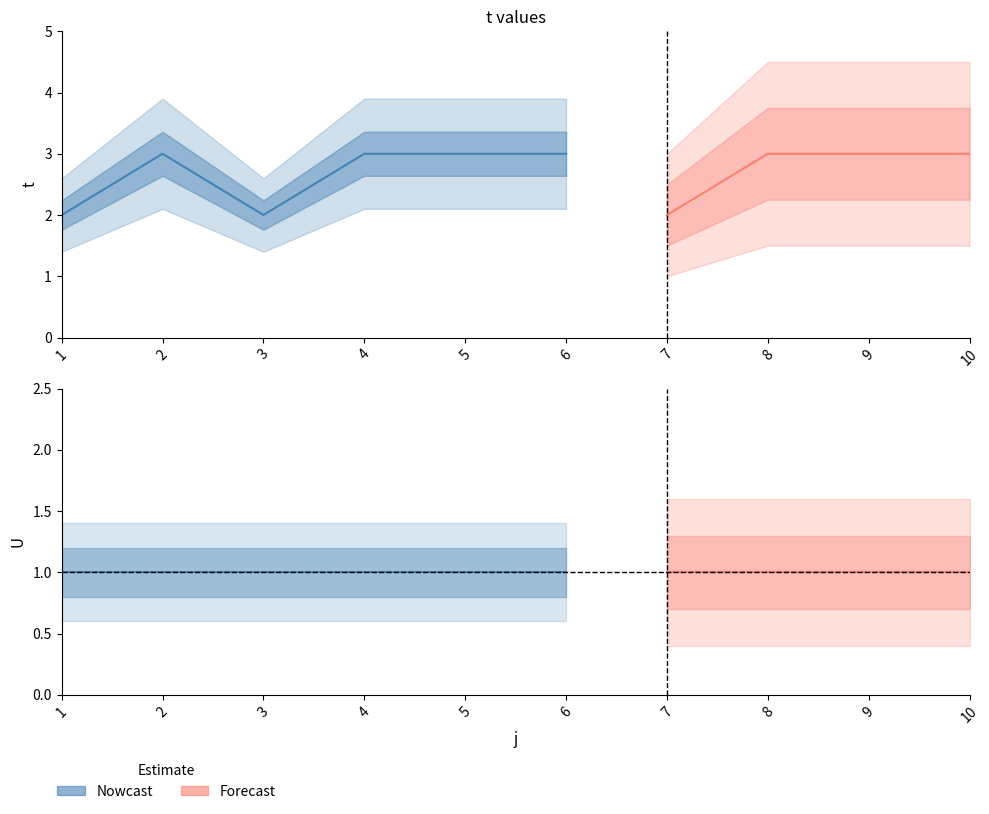

What is the spread (max minus min) of values at 10?

2